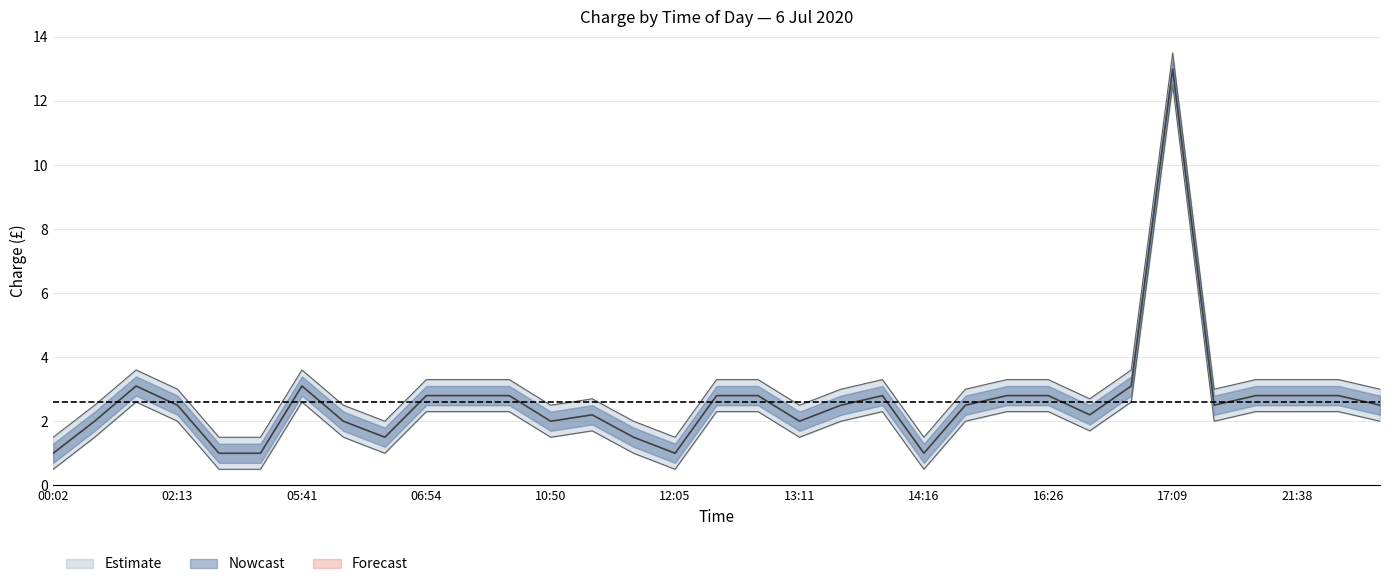

Which series changed the most between 02:39 and 05:41?

charge